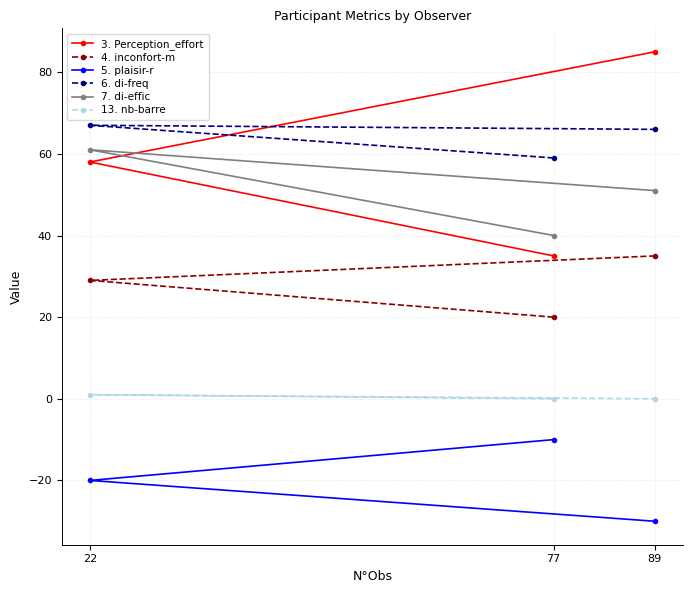

At which label does 4. inconfort-m reach its peak?

89